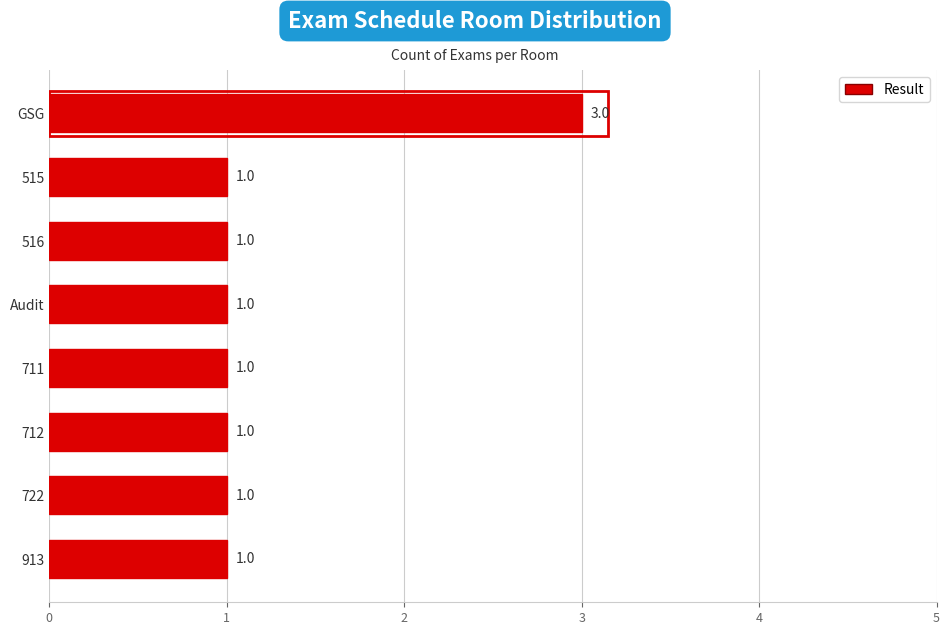

Which has a higher value, GSG or Audit?

GSG